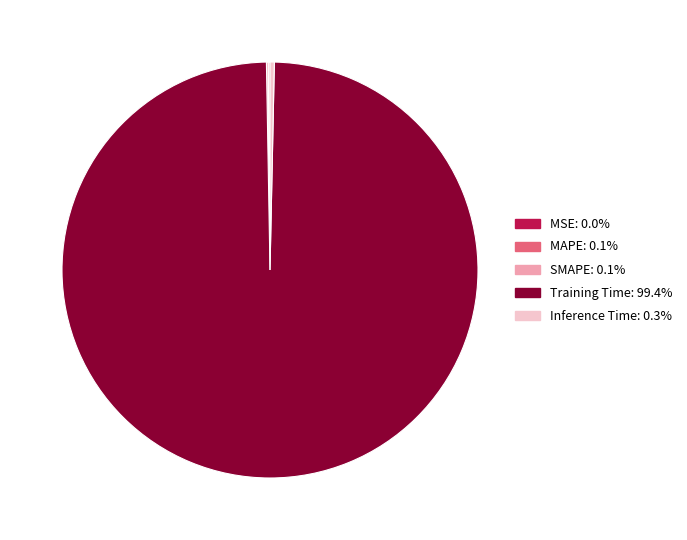

Does Inference Time: 0.3% account for over 50% of the chart?

No